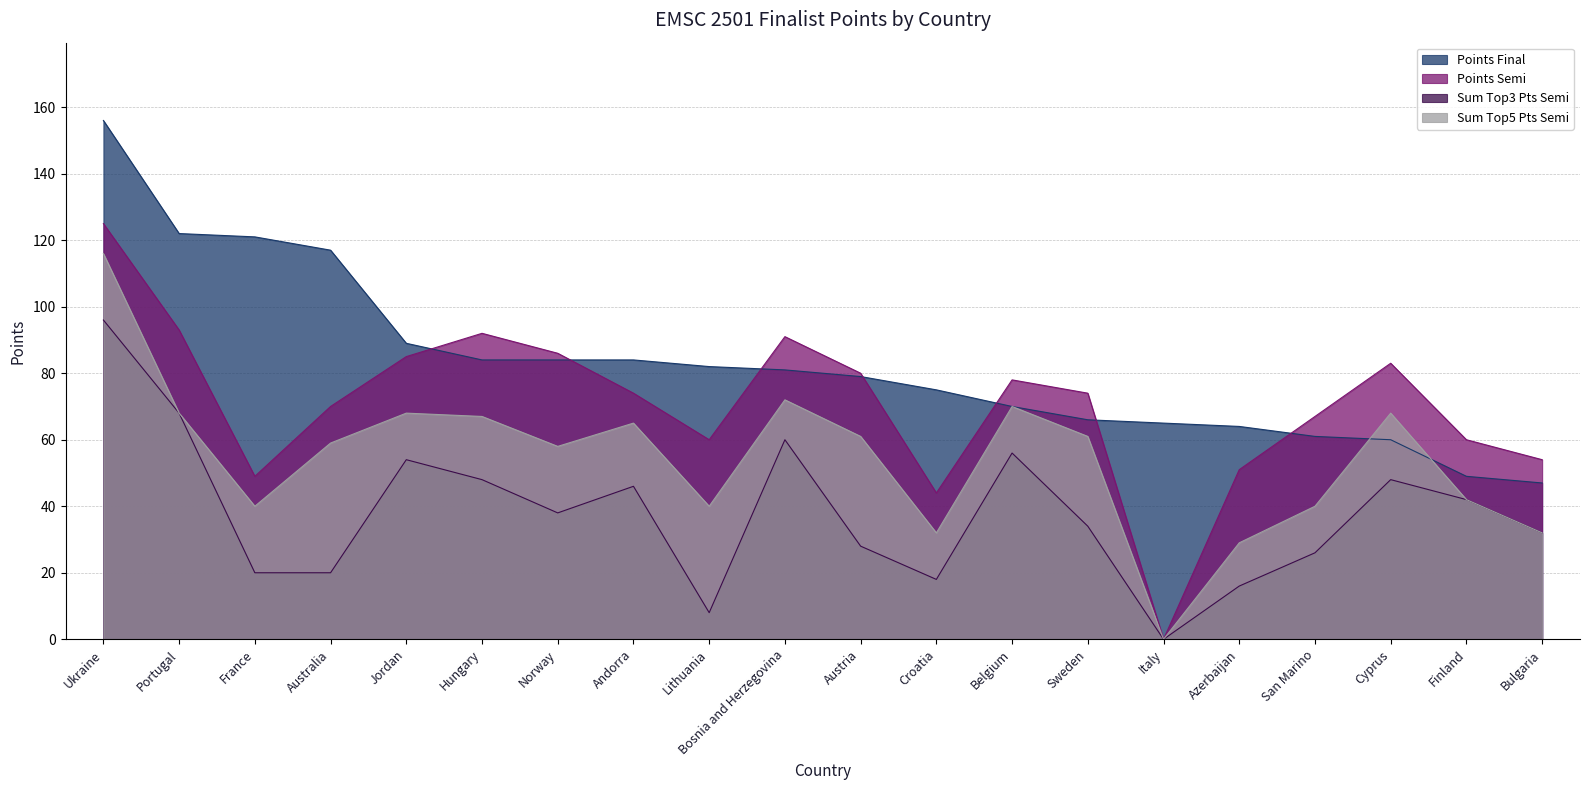

How many values in the Sum Top3 Pts Semi series exceed 38?

9